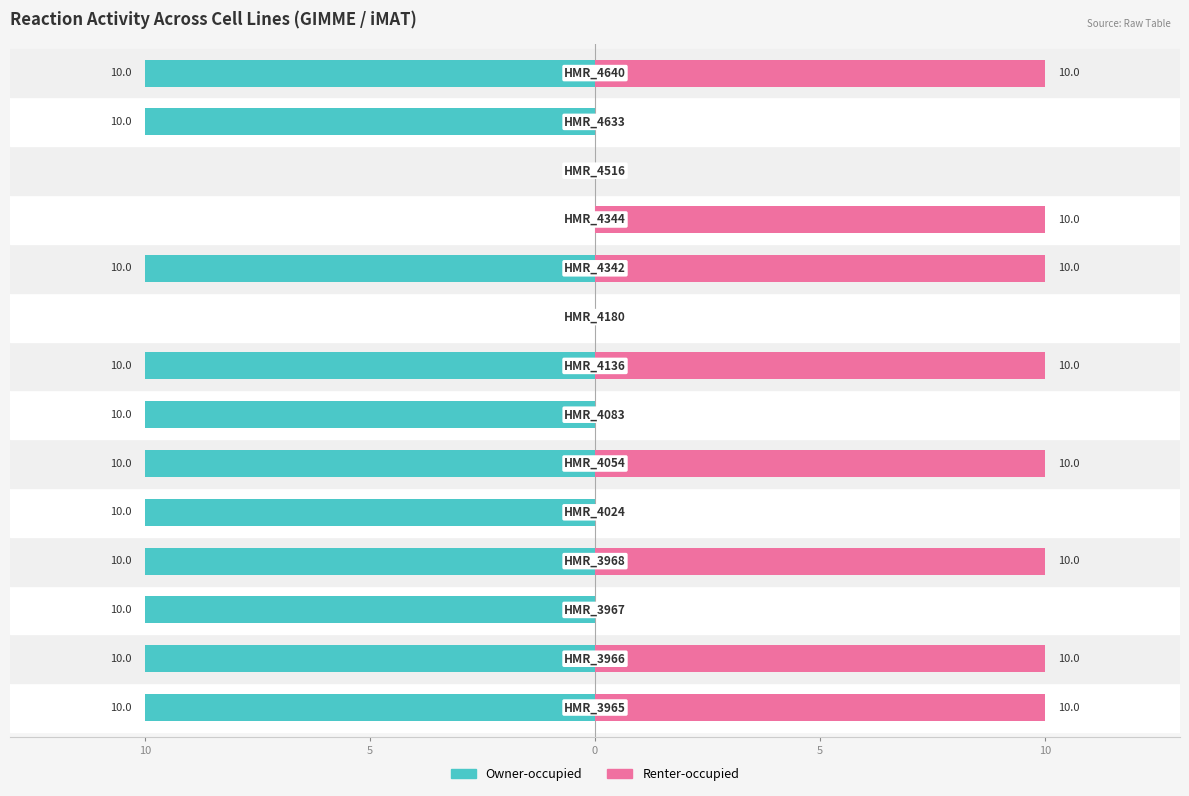

What is the value of the Renter-occupied bar at the 6th from the left?

10